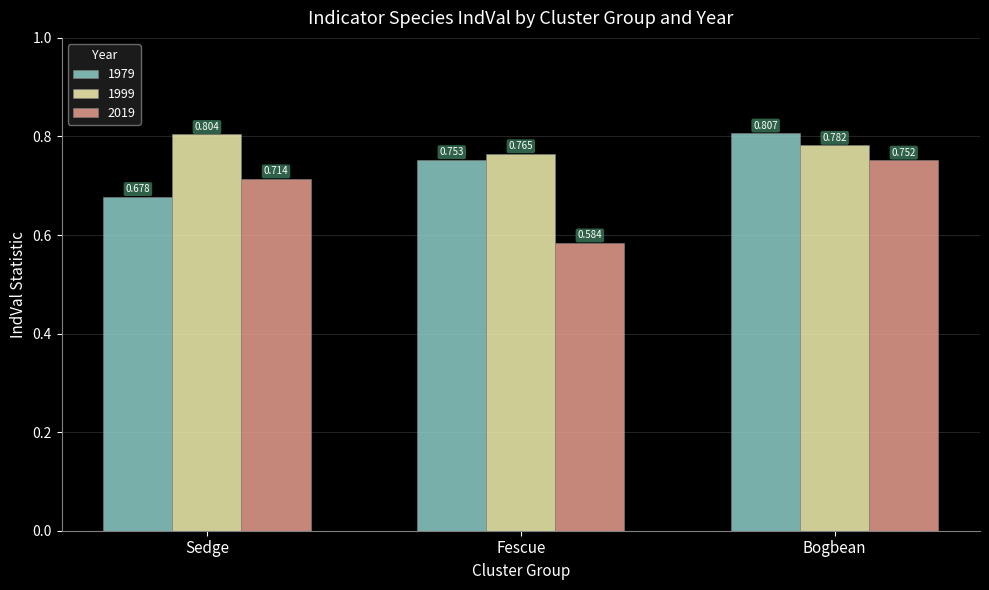

At which label does 2019 reach its peak?

Bogbean